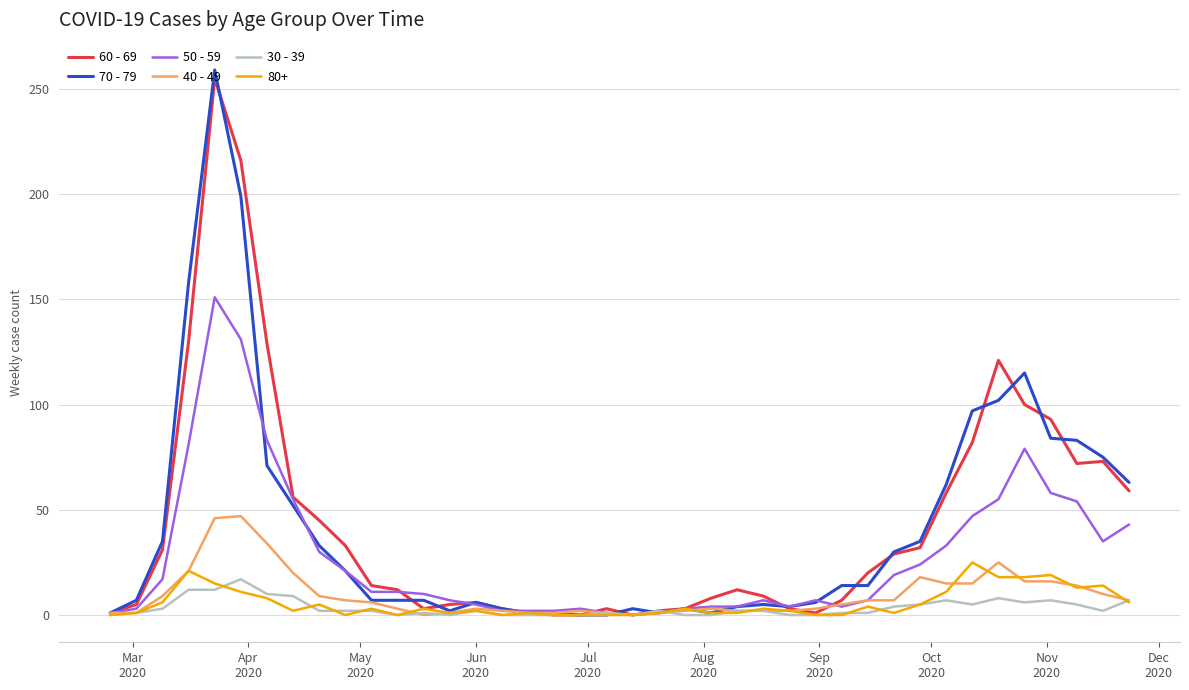

What are all the series names shown in the legend?

60 - 69, 70 - 79, 50 - 59, 40 - 49, 30 - 39, 80+